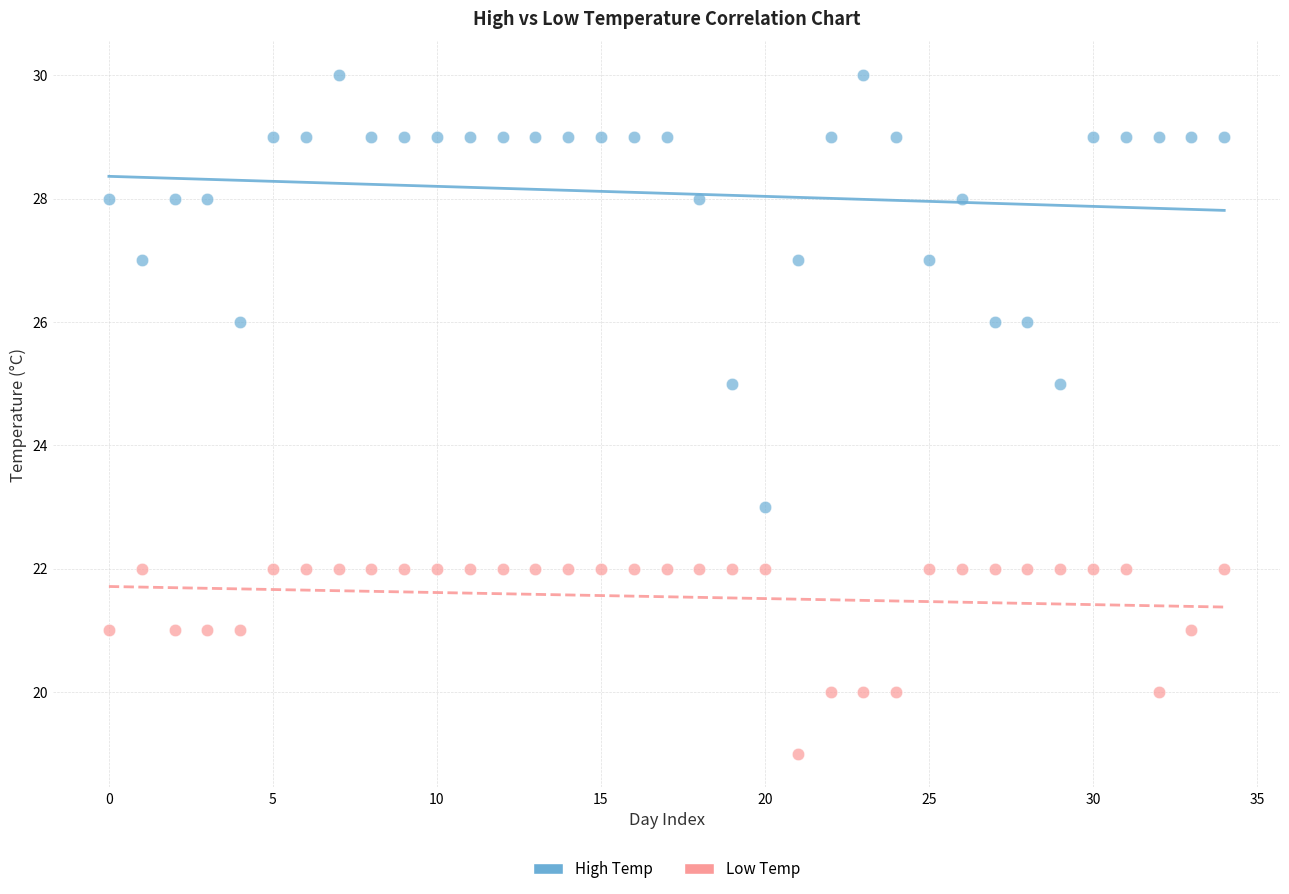

Which series contains the highest Y value?

High Temp